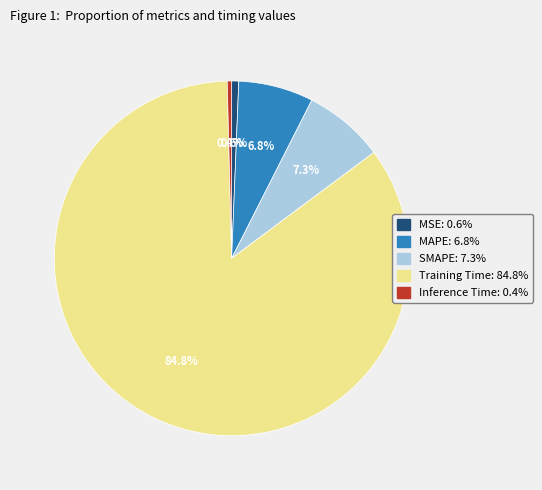

To the nearest percent, what percentage of the pie is Training Time?

85%